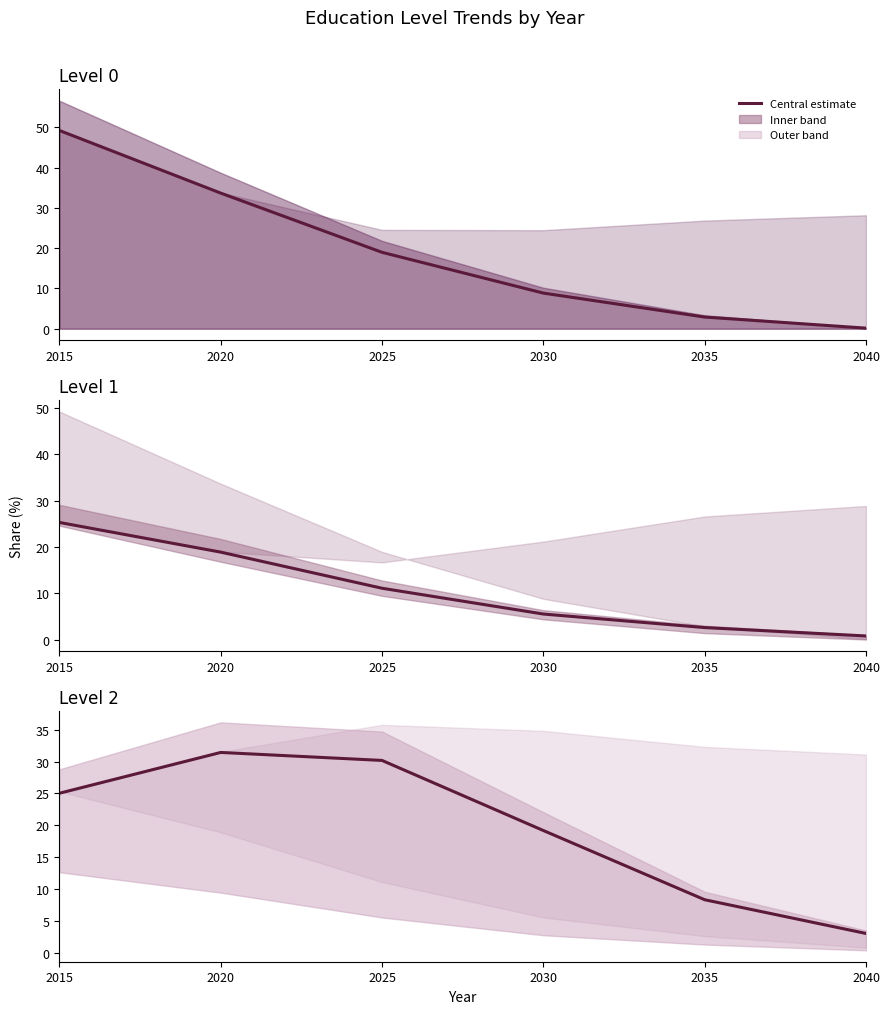

Which series has the largest range (max minus min)?

Level 0